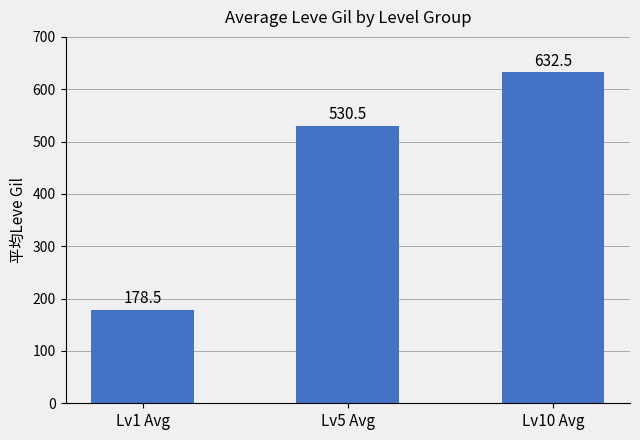

At which label is the value closest to 405?

Lv5 Avg